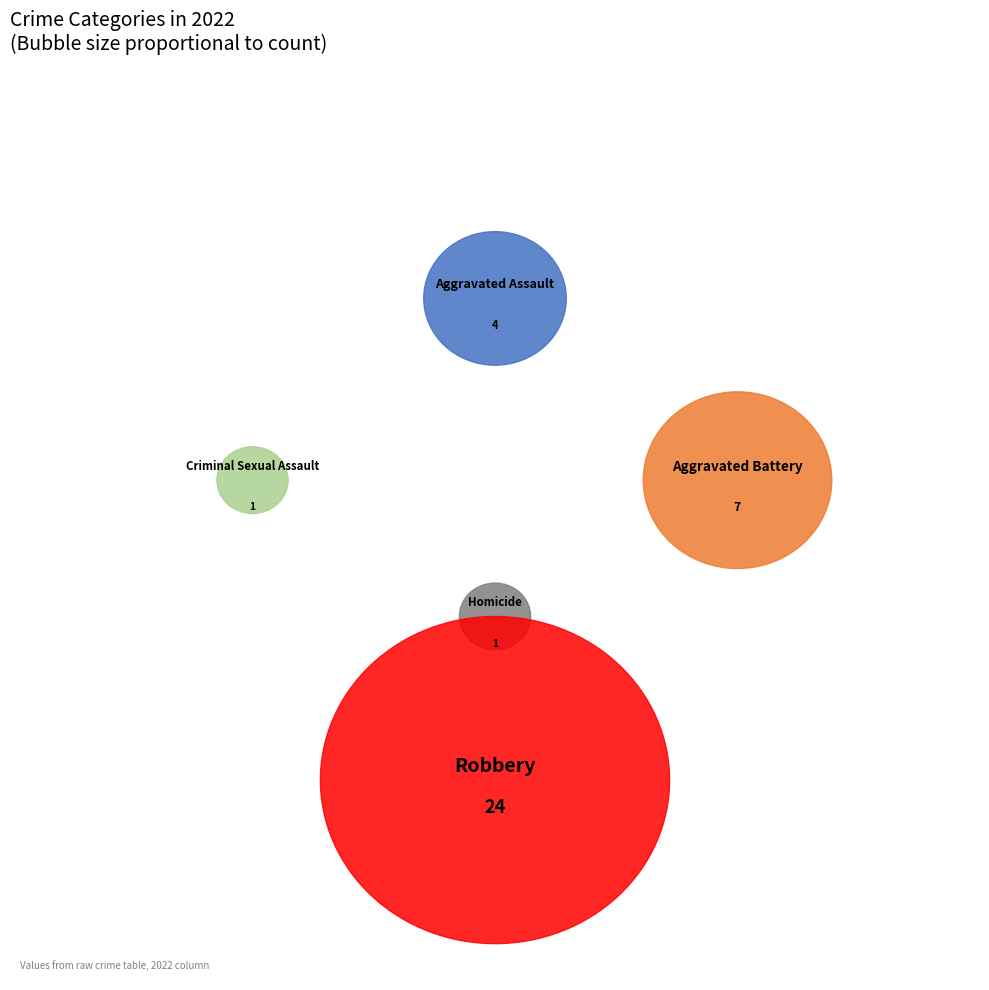

Rank the categories by value from lowest to highest.

Criminal Sexual Assault, Homicide, Aggravated Assault, Aggravated Battery, Robbery